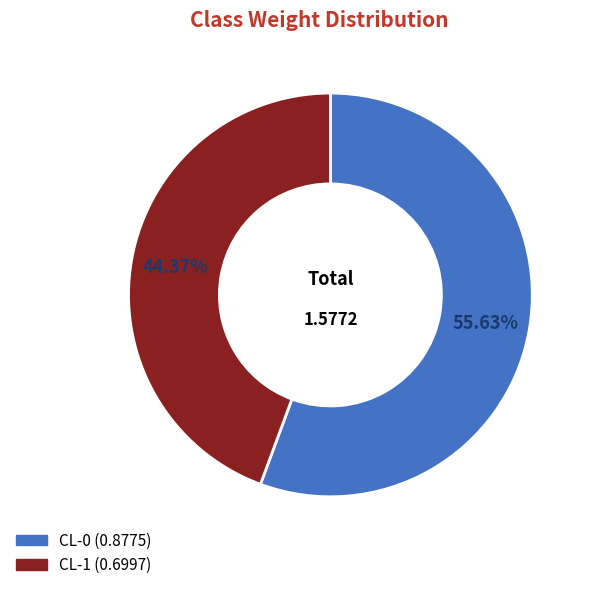

To the nearest percent, what is the combined percentage of CL-1 and CL-0?

100%